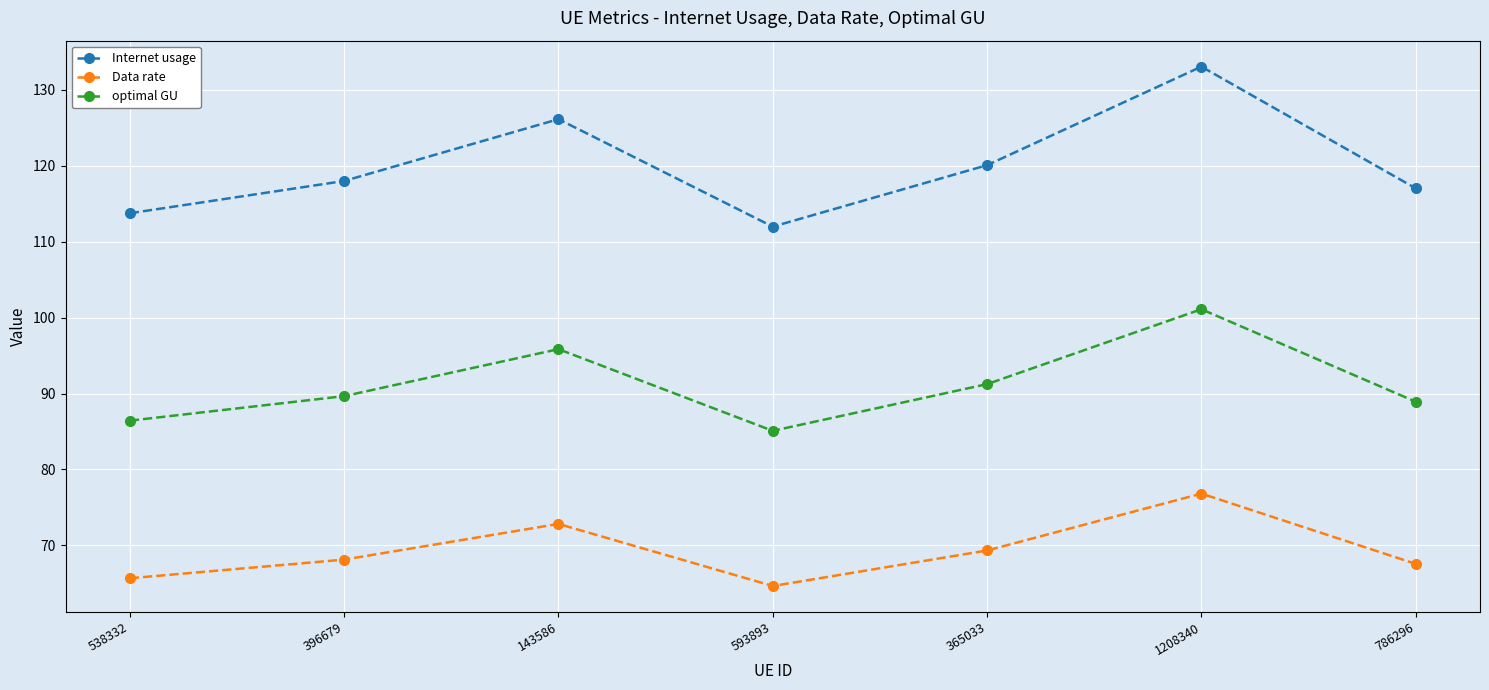

What position from the right is 1208340?

2